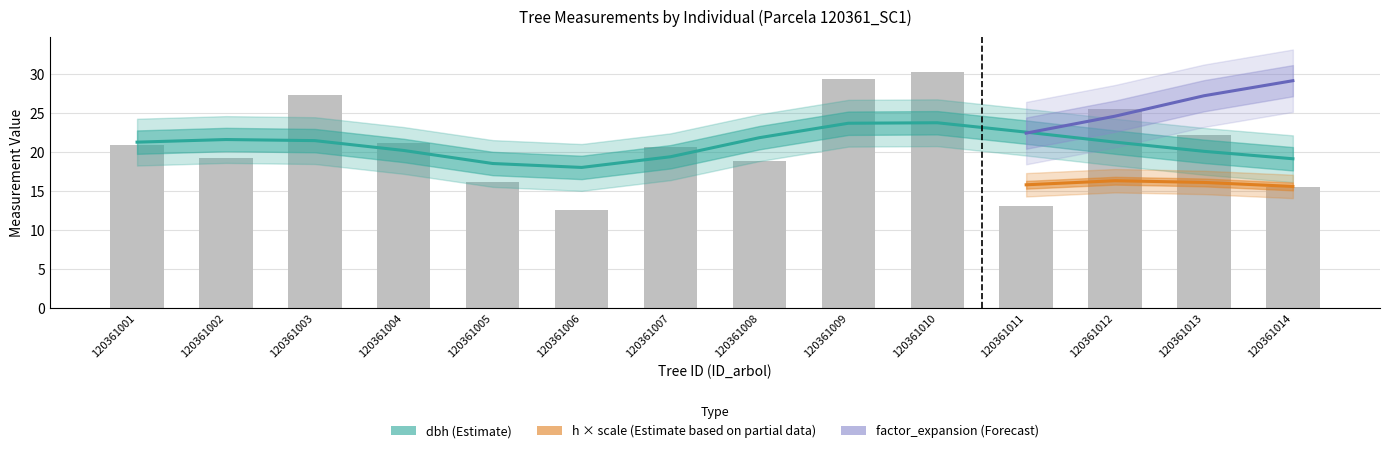

List the series in order of their overall mean, lowest first.

h, dbh, factor_expansion